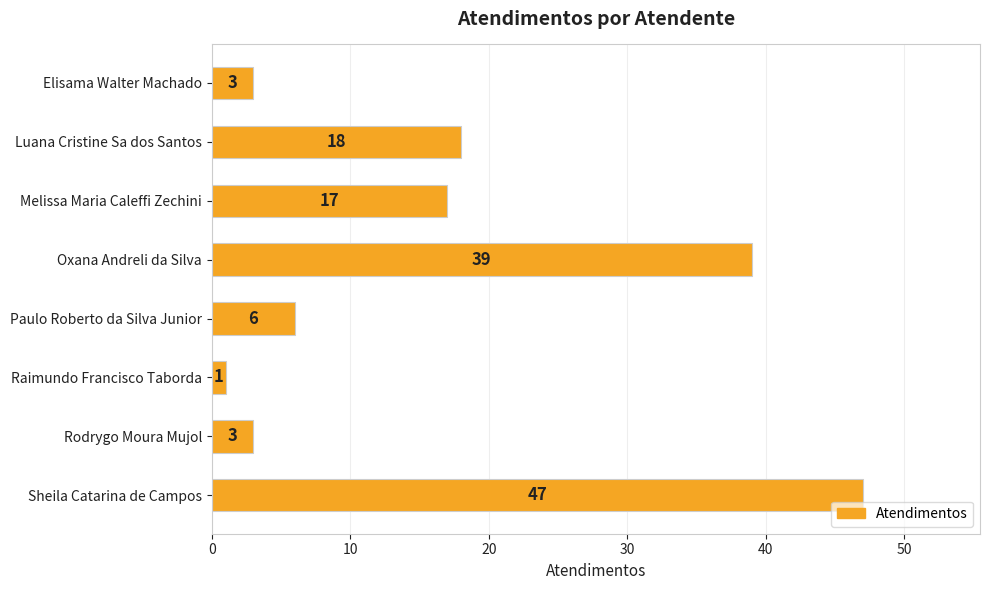

At which category does the chart reach its minimum across all series?

Raimundo Francisco Taborda